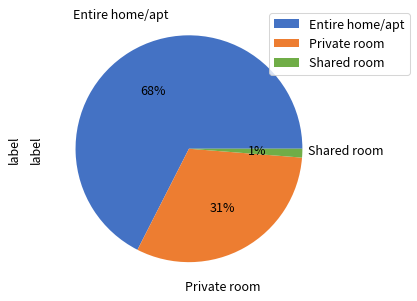

Between Entire home/apt and Private room, which is larger?

Entire home/apt